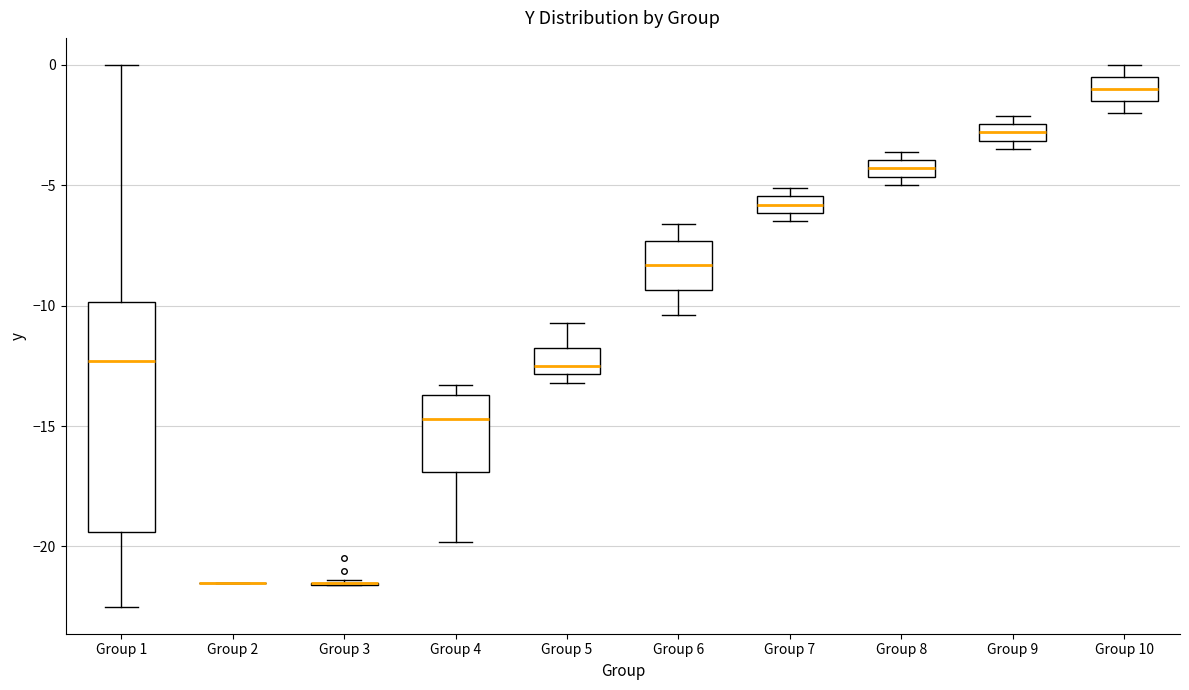

Where does the median line of the box for Group 5 sit on the y-axis? The values are not printed on the chart, so give them approximately, as read against the axis.

-12.5